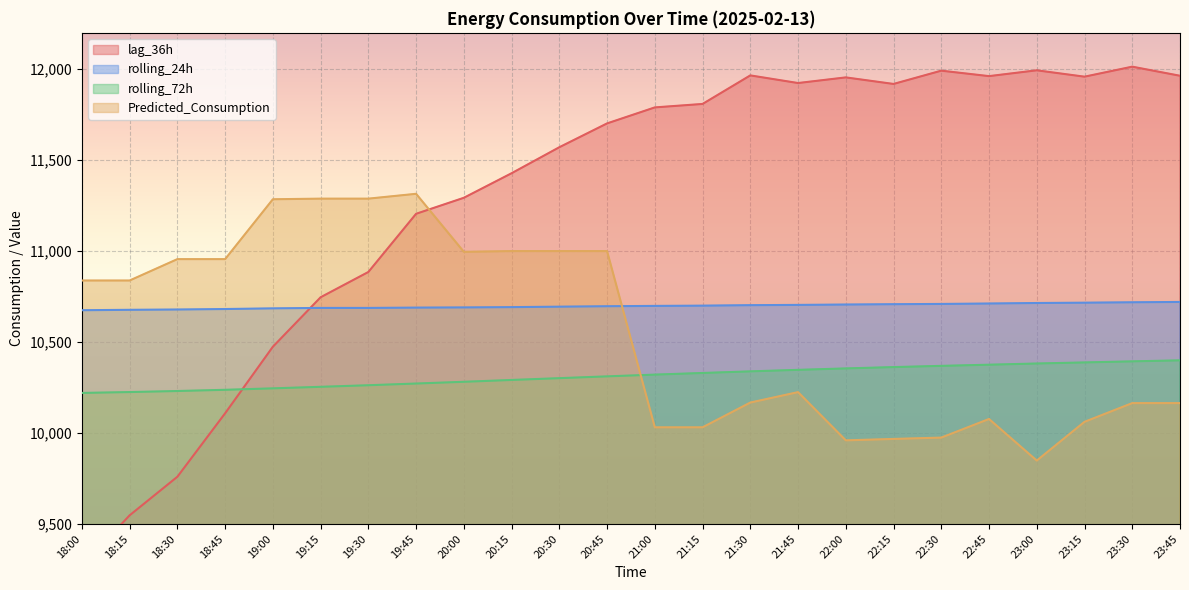

At which label does rolling_24h first exceed 10698?

21:00